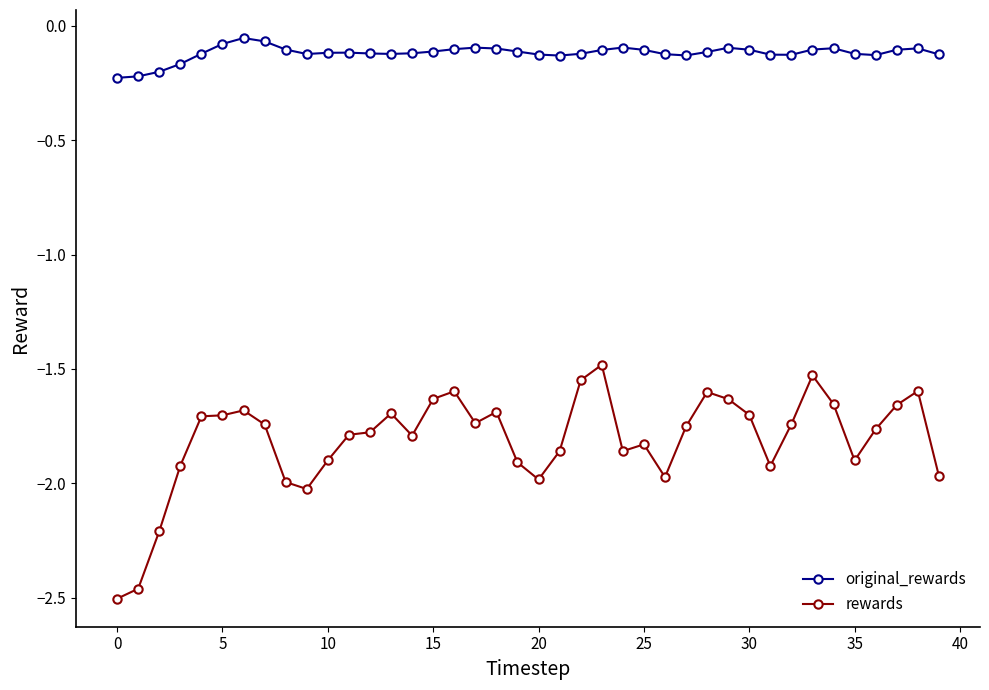

True or false: rewards and original_rewards intersect in this chart.

False